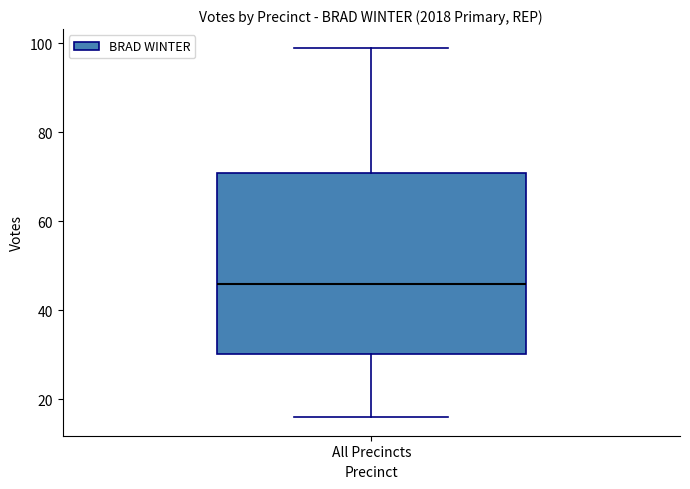

Transcribe this box plot: give where the median line is, the range the box spans, and where the two whiskers end, as read against the y-axis. The values are not printed on the chart, so give them approximately, as read against the axis.

median 46, box 30 to 70, whiskers 16 to 100